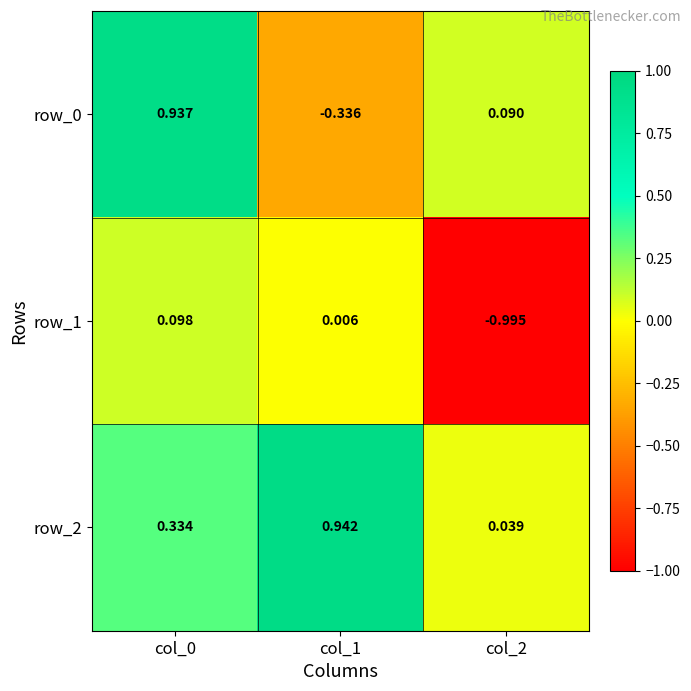

What is the difference between the second highest and minimum values in the row_1 series?

1.0